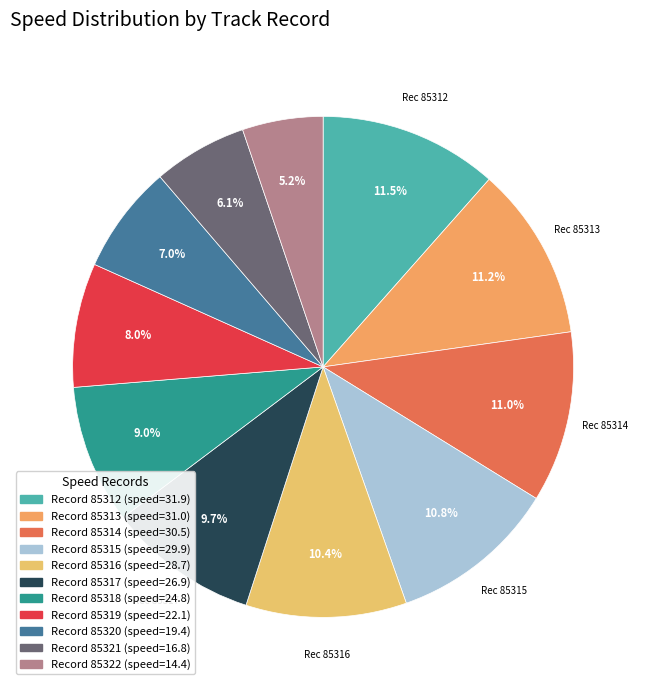

How many segments does this pie chart have?

11